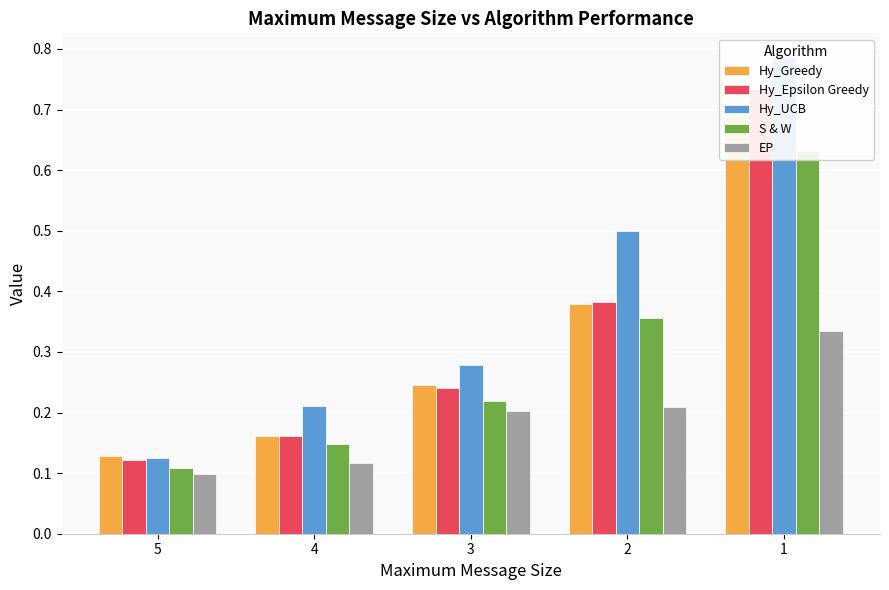

Is it true that S & W equals 0.1 at 4?

False